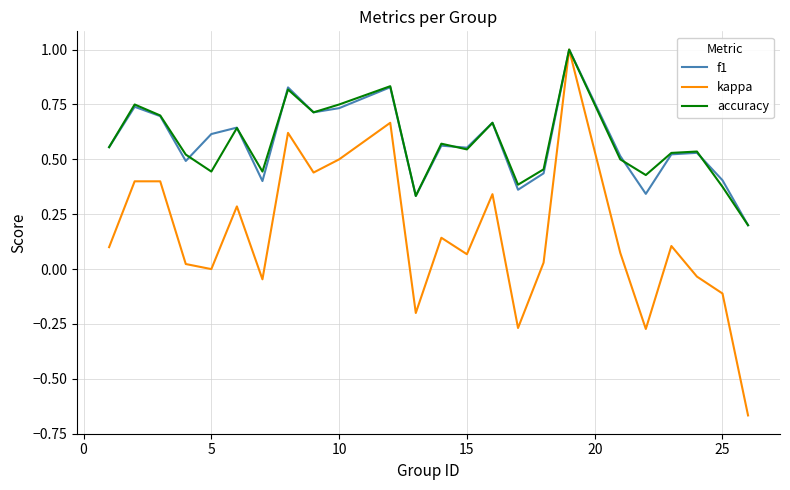

What is the highest value of the kappa series?

1.0